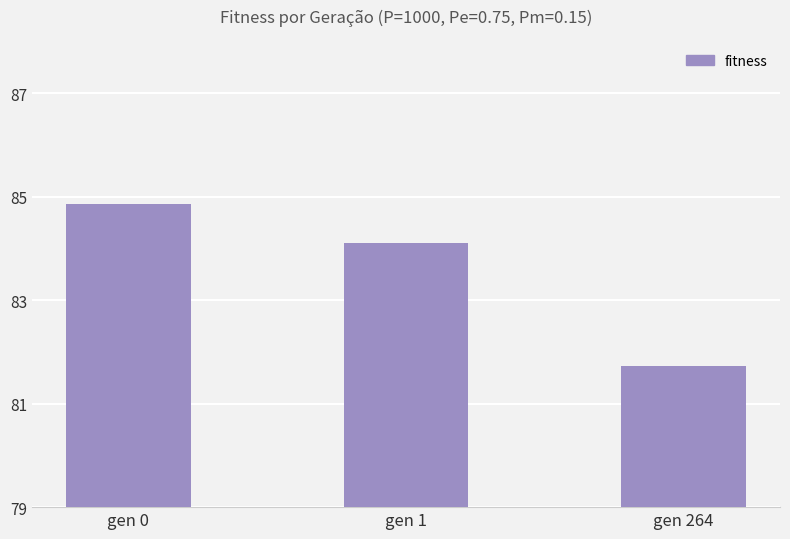

What is the maximum value shown in the chart?

84.9